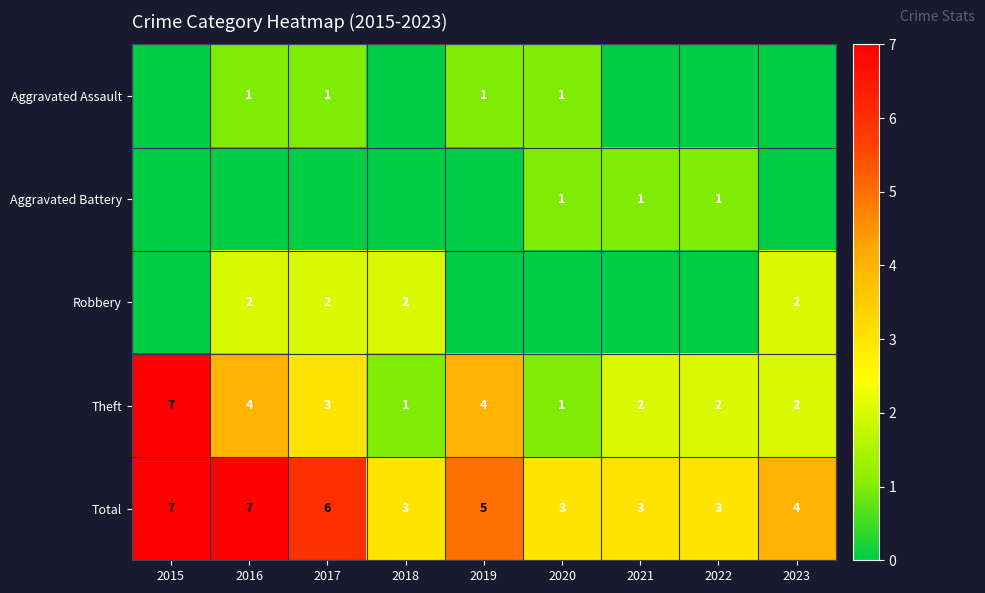

What is the difference between the maximum and second lowest values in the Theft series?

6